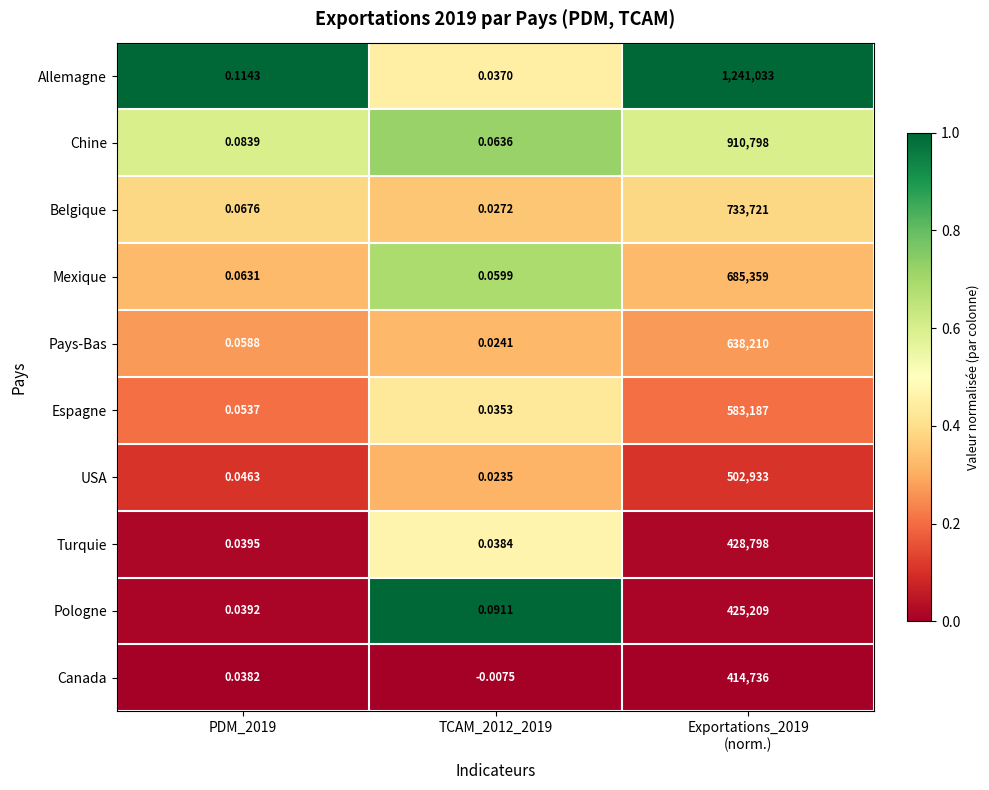

Count the number of categories in the chart.

3